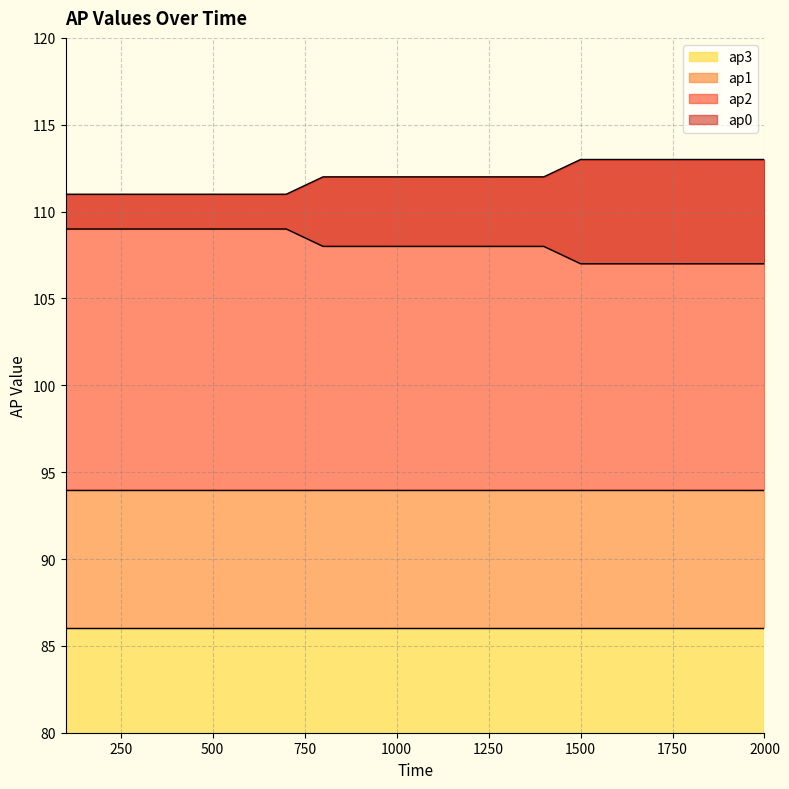

What position from the right is 1200.0?

9